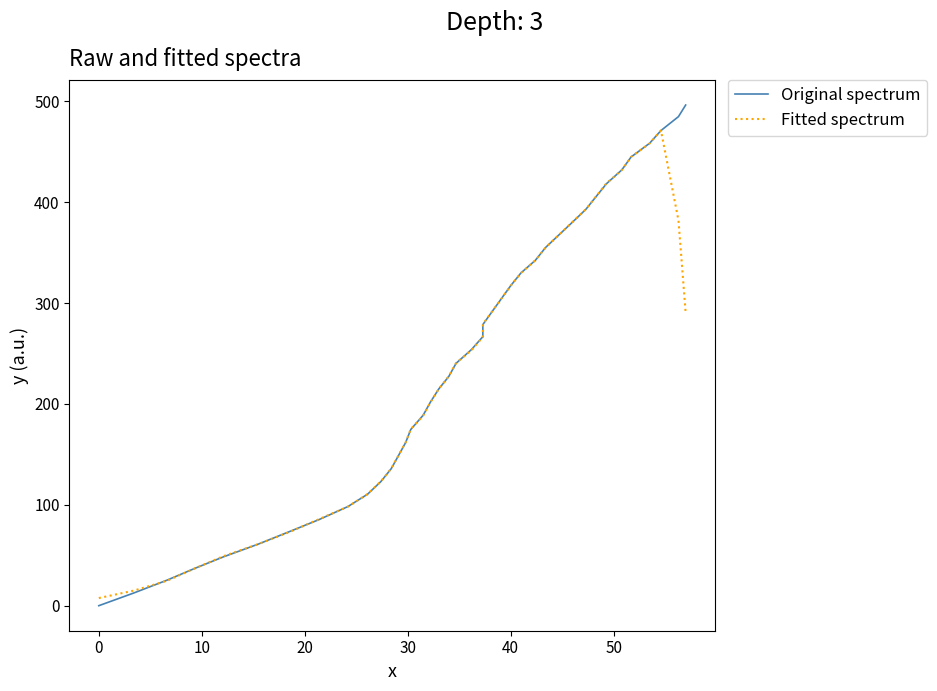

Reading left to right, list all the values displayed in this chart.

Original spectrum: 0.0	12.6	25.2	36.9	48.4	61.1	73.8	85.4	98.3	110.5	123.1	135.8	148.7	161.7	174.7	188.8	201.7	214.6	227.4	240.3	254.0	266.7	278.7	291.6	304.4	317.2	329.9	342.4	355.2	367.7	380.2	392.9	405.6	418.3	432.1	444.9	458.5	471.1	484.9	496.4
Fitted spectrum: 7.6	14.9	24.6	36.8	49.1	61.1	73.4	85.8	98.2	110.6	123.3	136.0	148.8	161.9	175.1	188.3	201.4	214.6	227.6	240.6	253.4	266.3	279.1	291.7	304.4	317.1	329.8	342.5	355.1	367.7	380.3	392.9	405.8	418.8	431.9	445.0	458.3	471.2	382.2	290.5